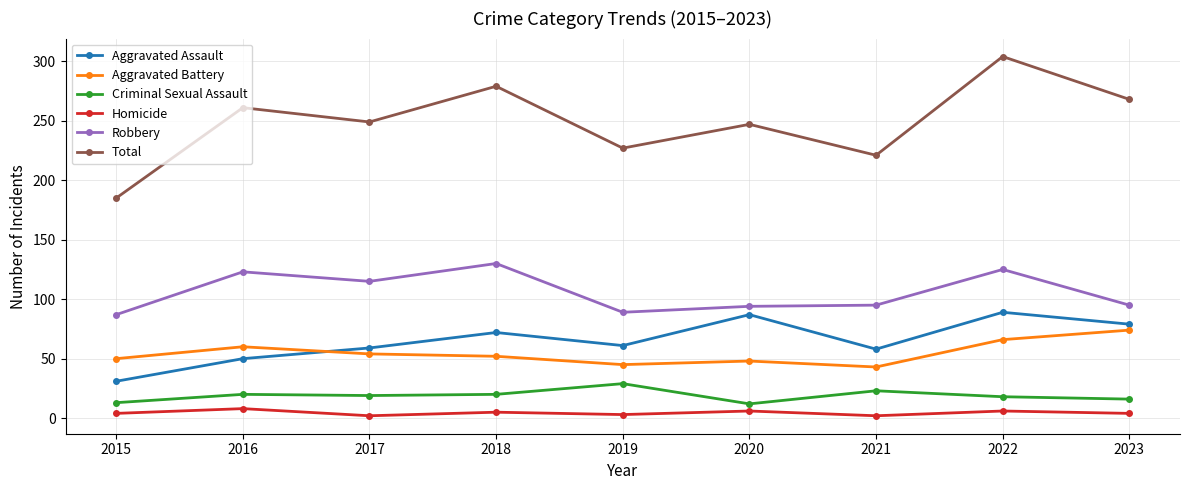

True or false: Criminal Sexual Assault and Homicide intersect in this chart.

False